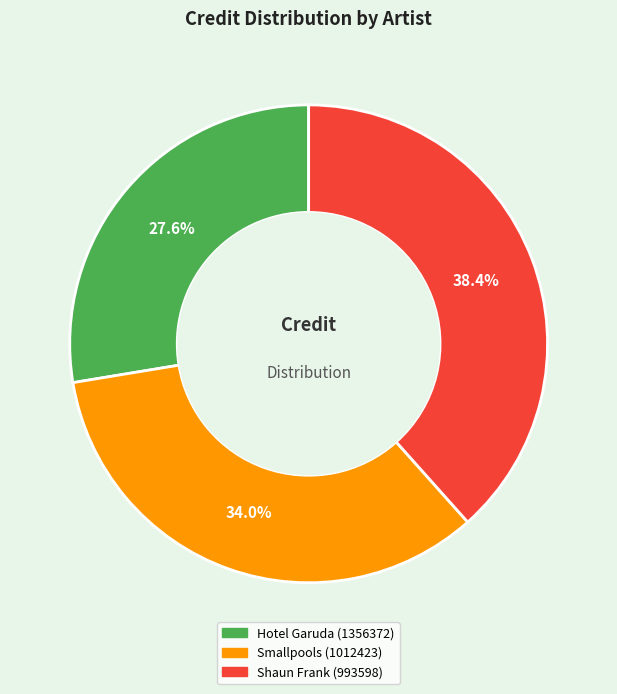

What is the ratio of the value at Smallpools (1012423) to the value at Shaun Frank (993598)?

0.9